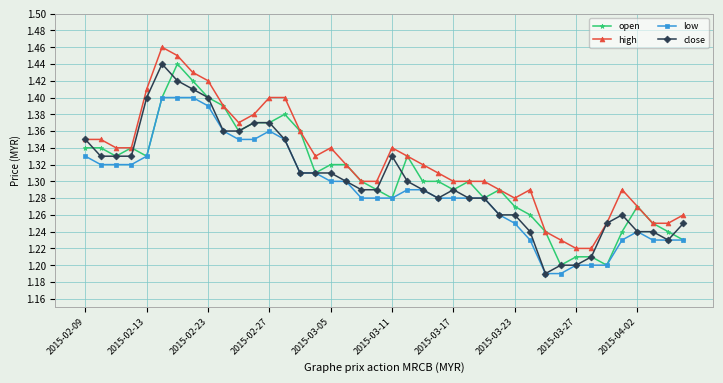

True or false: low and high cross at least once.

False